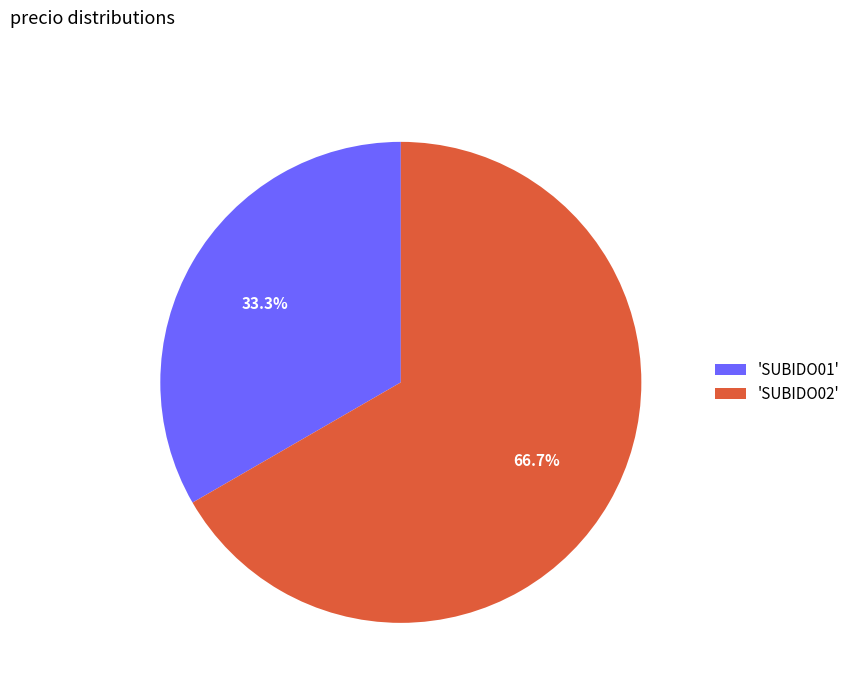

Which slice represents more than half of the pie?

'SUBIDO02'